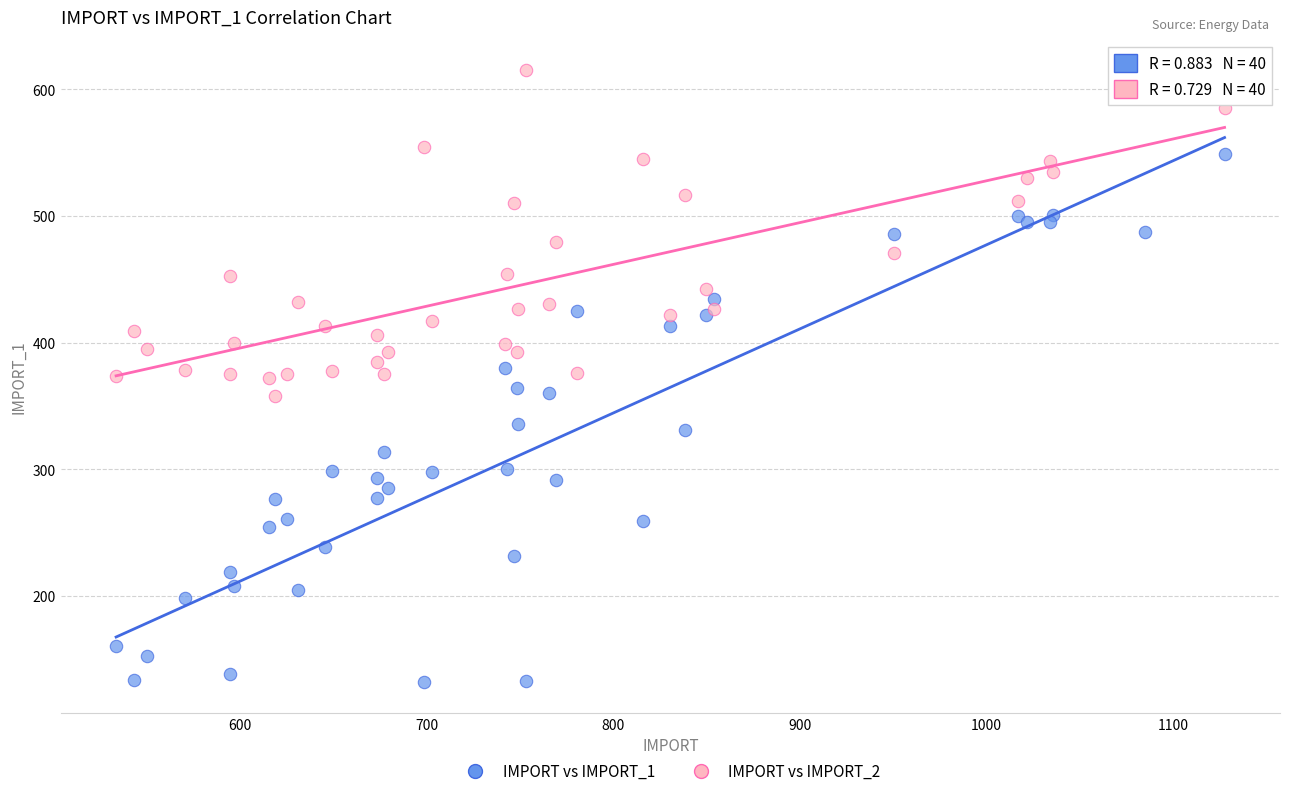

Which series has the largest Y range (max minus min)?

IMPORT vs IMPORT_1